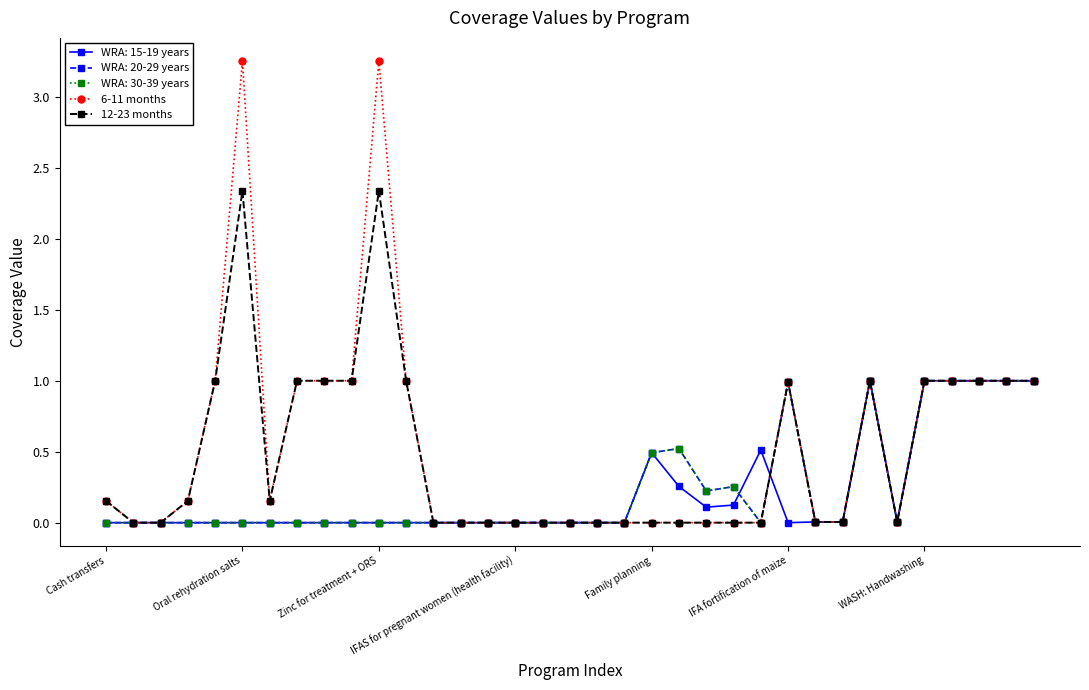

How many lines are shown in the chart?

5